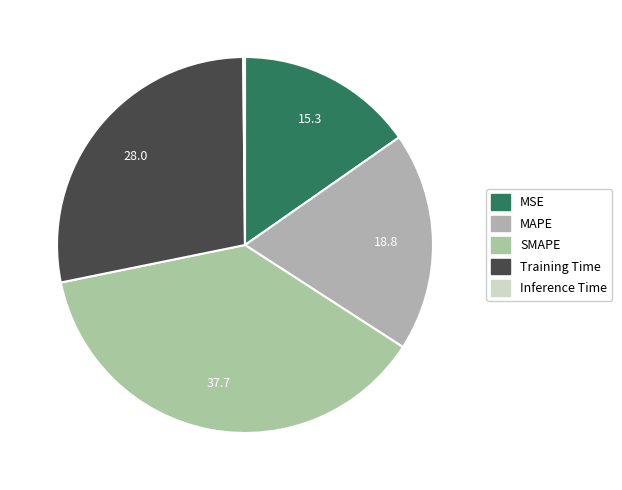

Does SMAPE represent more than half of the total?

No